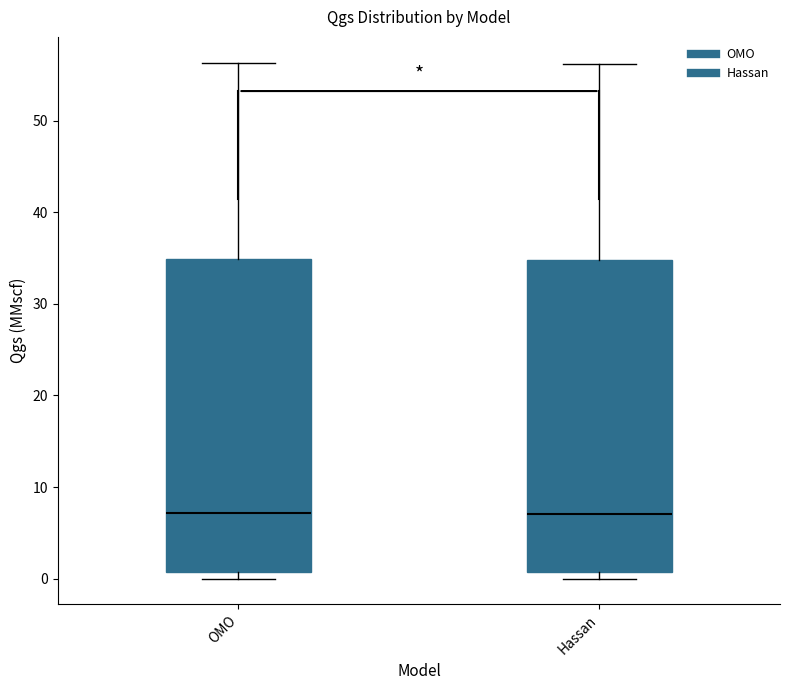

Reading left to right, read every box against the y-axis: the position of its median line, the range the box covers, and the ends of its whiskers. The values are not printed on the chart, so give them approximately, as read against the axis.

OMO: median 7, box 1 to 35, whiskers 0 to 56
Hassan: median 7, box 1 to 35, whiskers 0 to 56